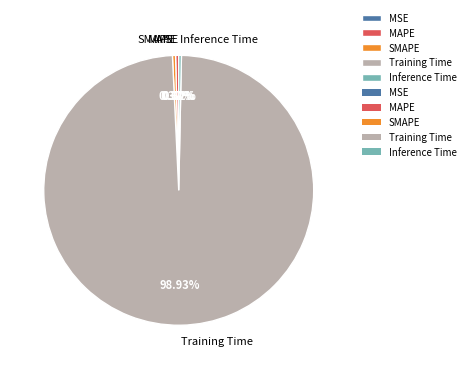

Which slice is the largest?

Training Time